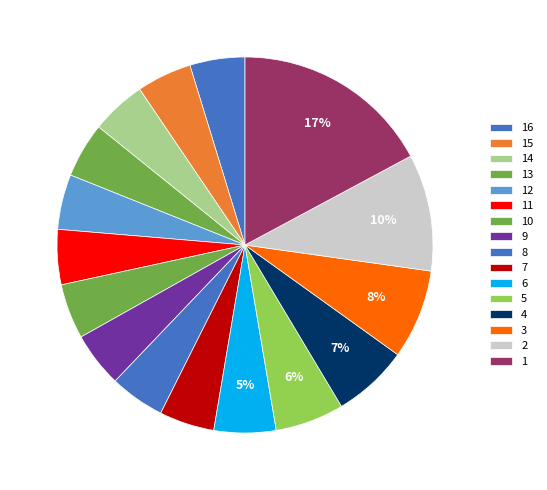

To the nearest percent, what is the combined percentage of 13 and 2?

15%